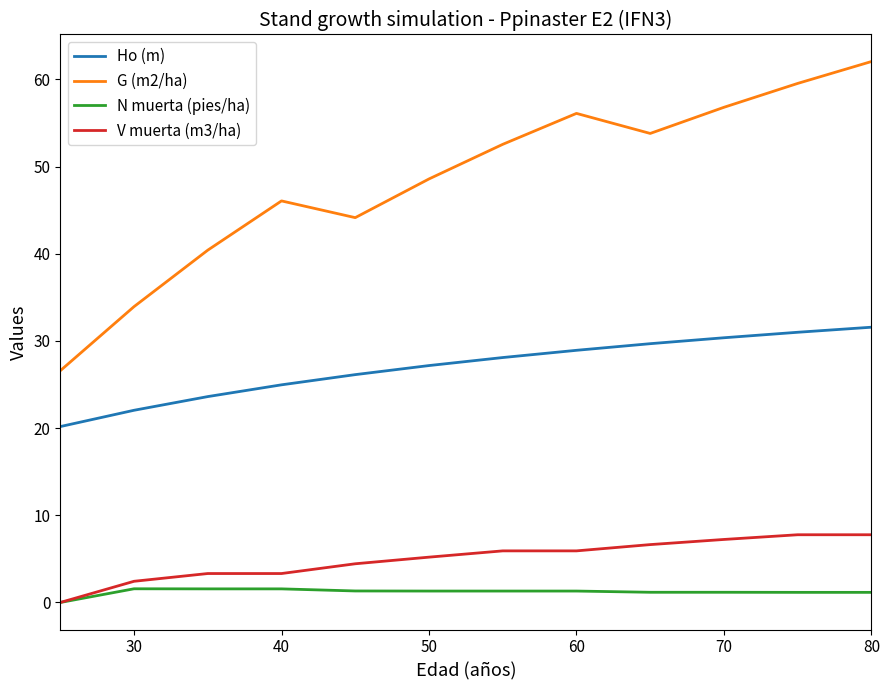

What is the highest value of the V muerta (m3/ha) series?

7.8